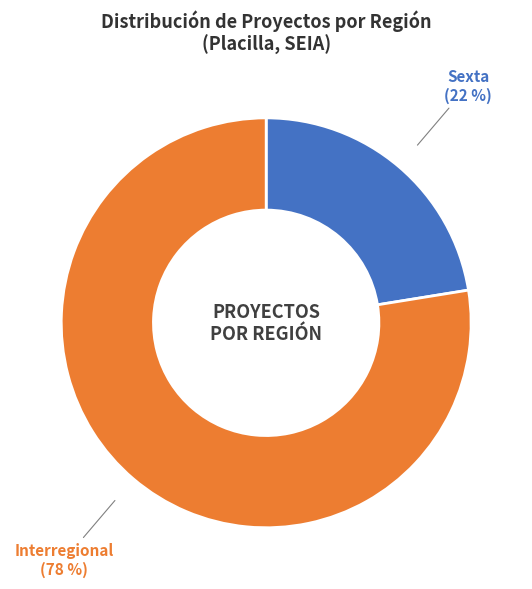

To the nearest percent, what is the average slice percentage?

50%